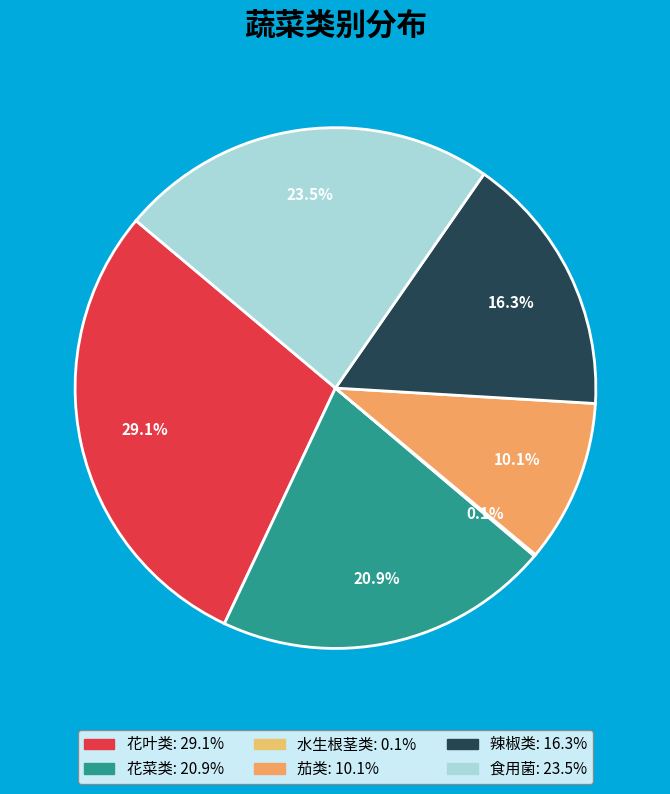

To the nearest percent, what is the combined percentage of 水生根茎类 and 花叶类?

29%